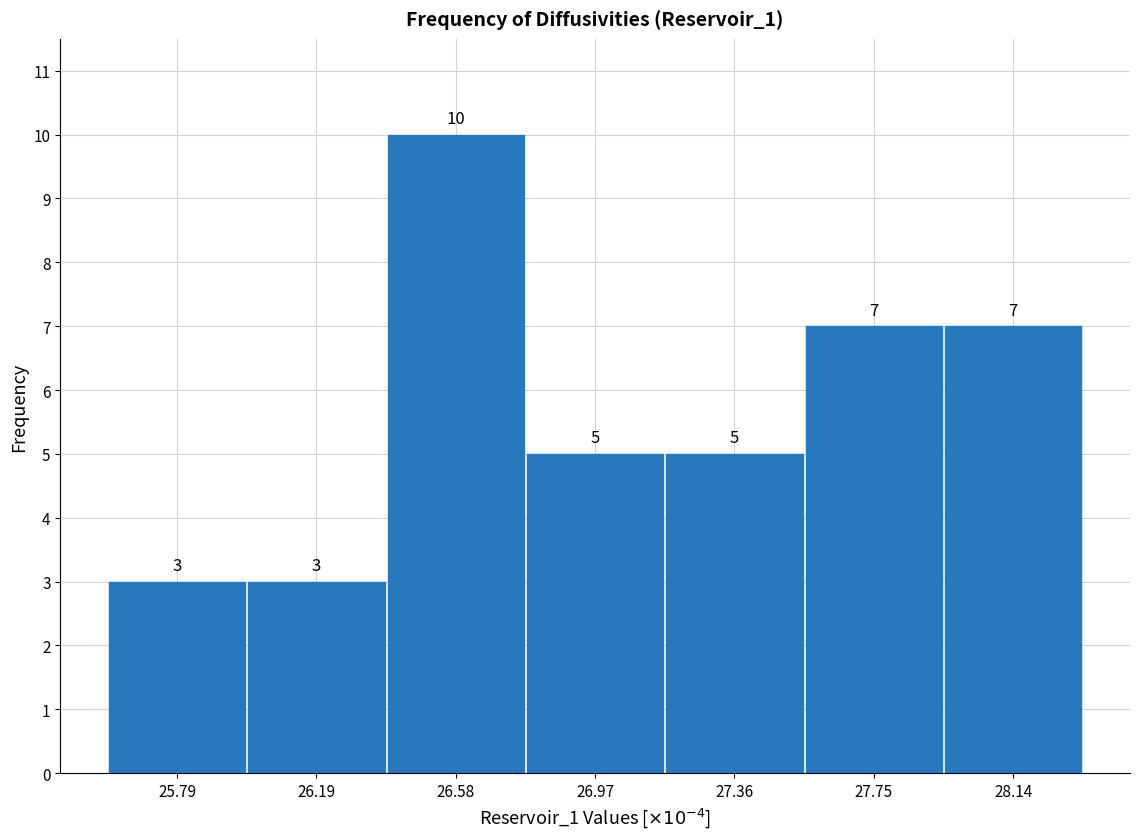

Over which range of the x-axis is the bar tallest?

26.40 to 26.75